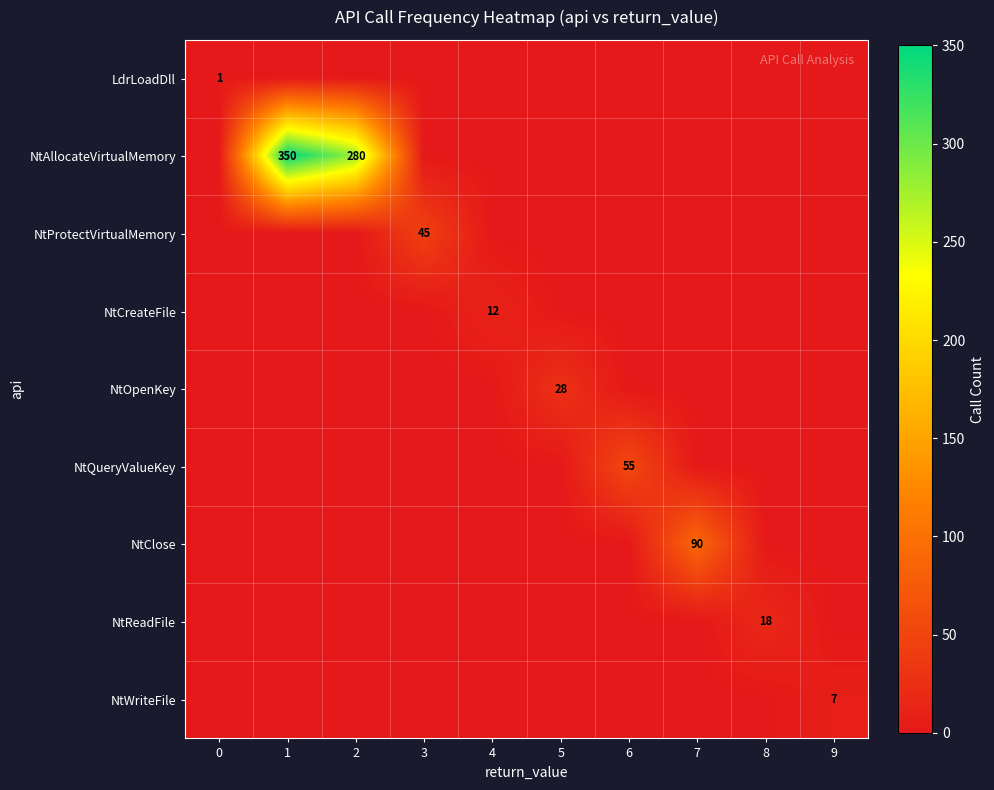

What is the highest value of the NtCreateFile series?

12